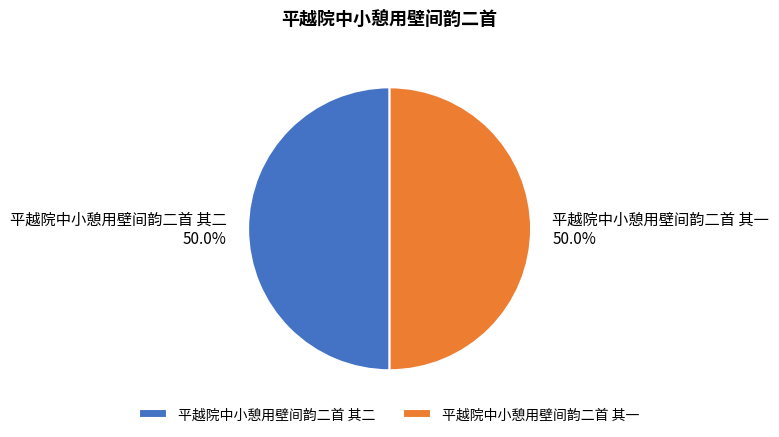

How many slices are in this pie chart?

2